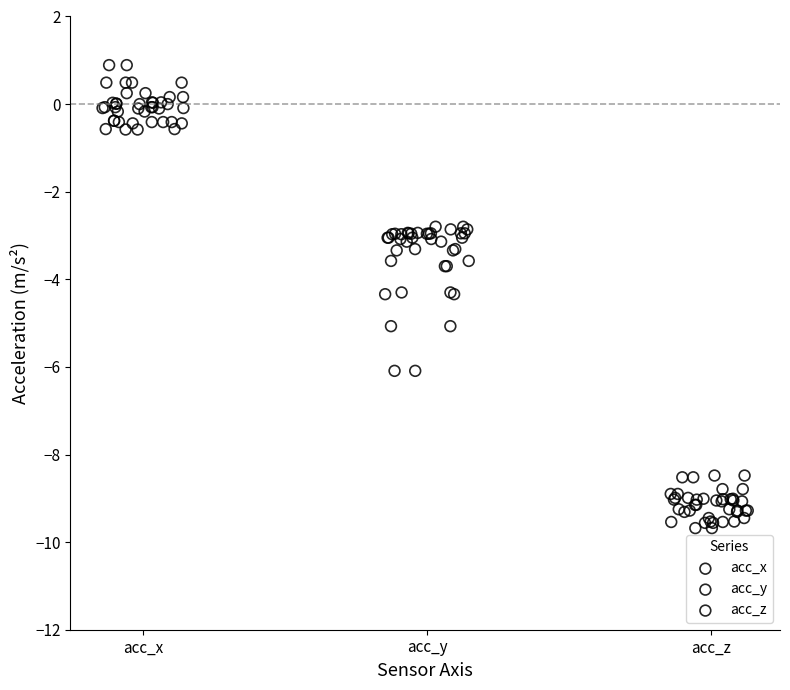

Which series contains the lowest Y value?

acc_z